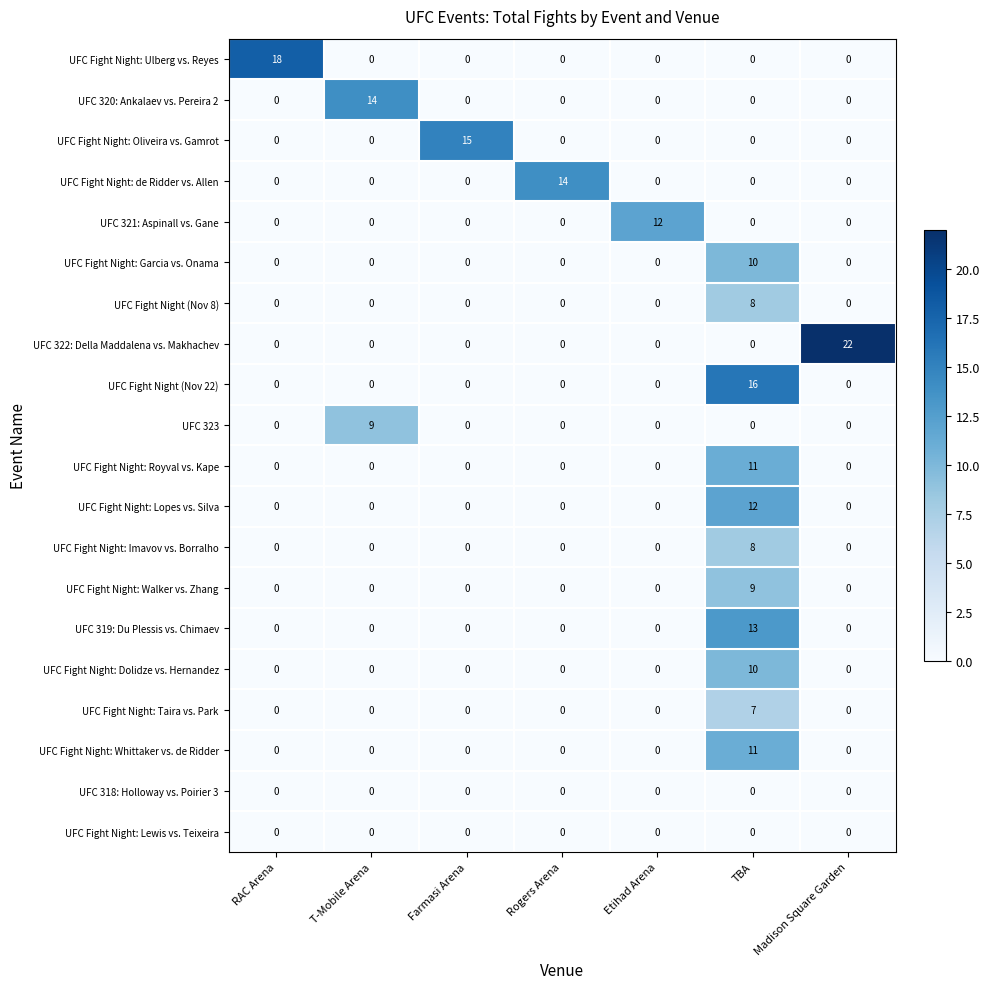

Which series has the largest range (max minus min)?

UFC 322: Della Maddalena vs. Makhachev